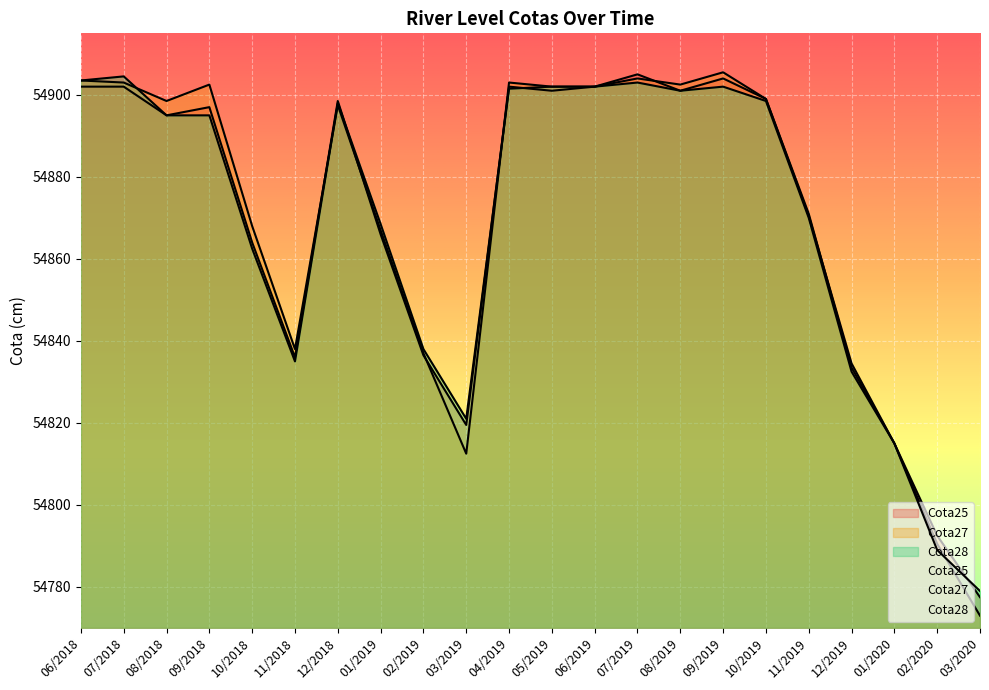

Reading right to left, what are all the values shown in this chart?

Cota25: 03/2020=54777.5	02/2020=54792.5	01/2020=54815.0	12/2019=54834.5	11/2019=54870.5	10/2019=54899.0	09/2019=54904.0	08/2019=54901.0	07/2019=54905.0	06/2019=54902.0	05/2019=54901.0	04/2019=54902.0	03/2019=54819.5	02/2019=54836.5	01/2019=54866.0	12/2018=54898.5	11/2018=54836.0	10/2018=54864.0	09/2018=54897.0	08/2018=54895.0	07/2018=54902.0	06/2018=54902.0
Cota27: 03/2020=54773.0	02/2020=54790.5	01/2020=54815.0	12/2019=54833.5	11/2019=54871.0	10/2019=54899.0	09/2019=54905.5	08/2019=54902.5	07/2019=54904.0	06/2019=54902.0	05/2019=54902.0	04/2019=54903.0	03/2019=54812.5	02/2019=54837.0	01/2019=54867.0	12/2018=54897.5	11/2018=54838.0	10/2018=54868.0	09/2018=54902.5	08/2018=54898.5	07/2018=54903.0	06/2018=54903.5
Cota28: 03/2020=54779.0	02/2020=54789.0	01/2020=54815.0	12/2019=54832.5	11/2019=54870.0	10/2019=54898.5	09/2019=54902.0	08/2019=54901.0	07/2019=54903.0	06/2019=54902.0	05/2019=54902.0	04/2019=54901.5	03/2019=54821.0	02/2019=54838.0	01/2019=54868.5	12/2018=54898.0	11/2018=54835.0	10/2018=54862.5	09/2018=54895.0	08/2018=54895.0	07/2018=54904.5	06/2018=54903.5